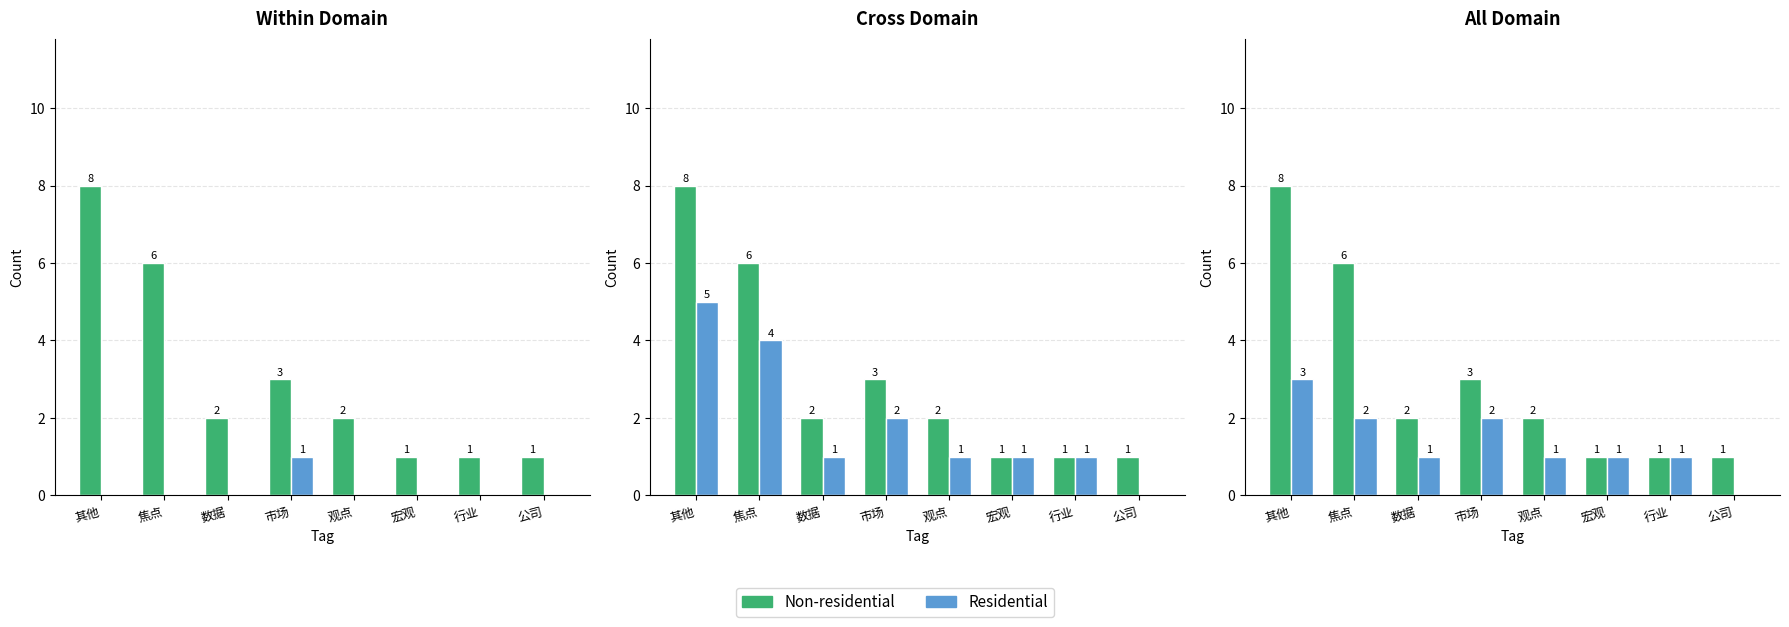

How many data points in Non-residential are above 2?

3